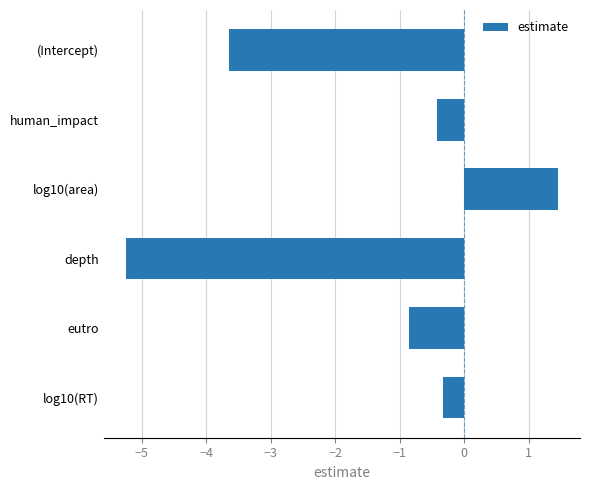

What is the label of the 2nd bar from the bottom?

eutro